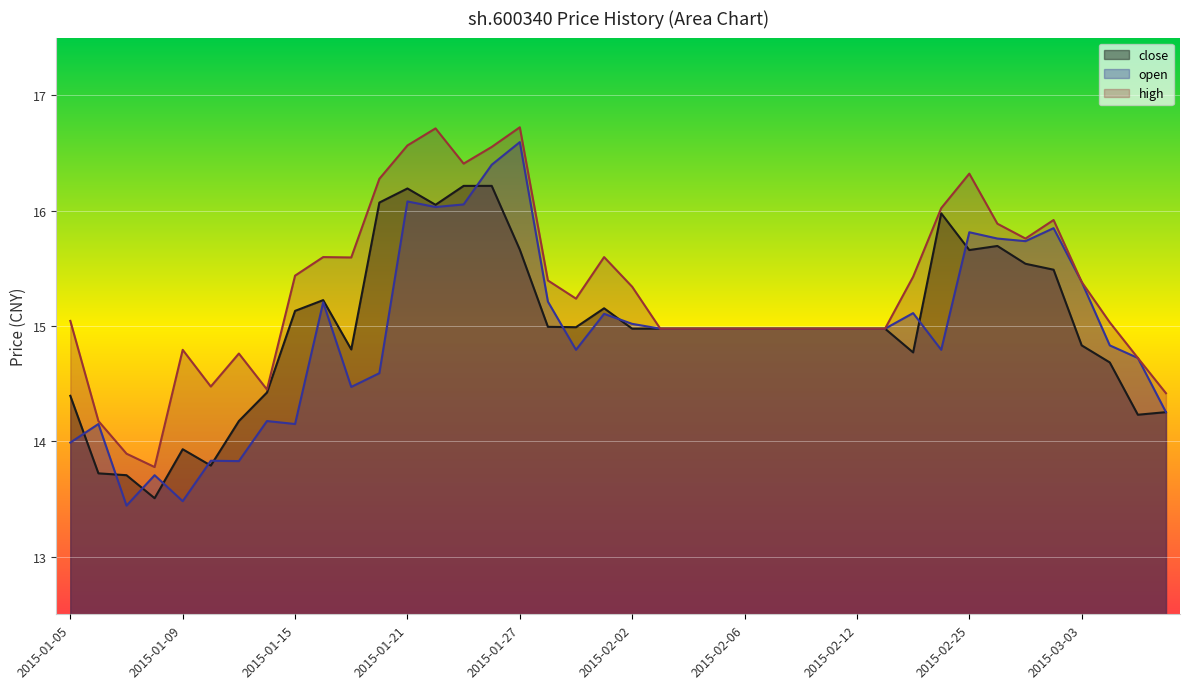

At 2015-01-30, list the series in order from largest to smallest.

high, close, open